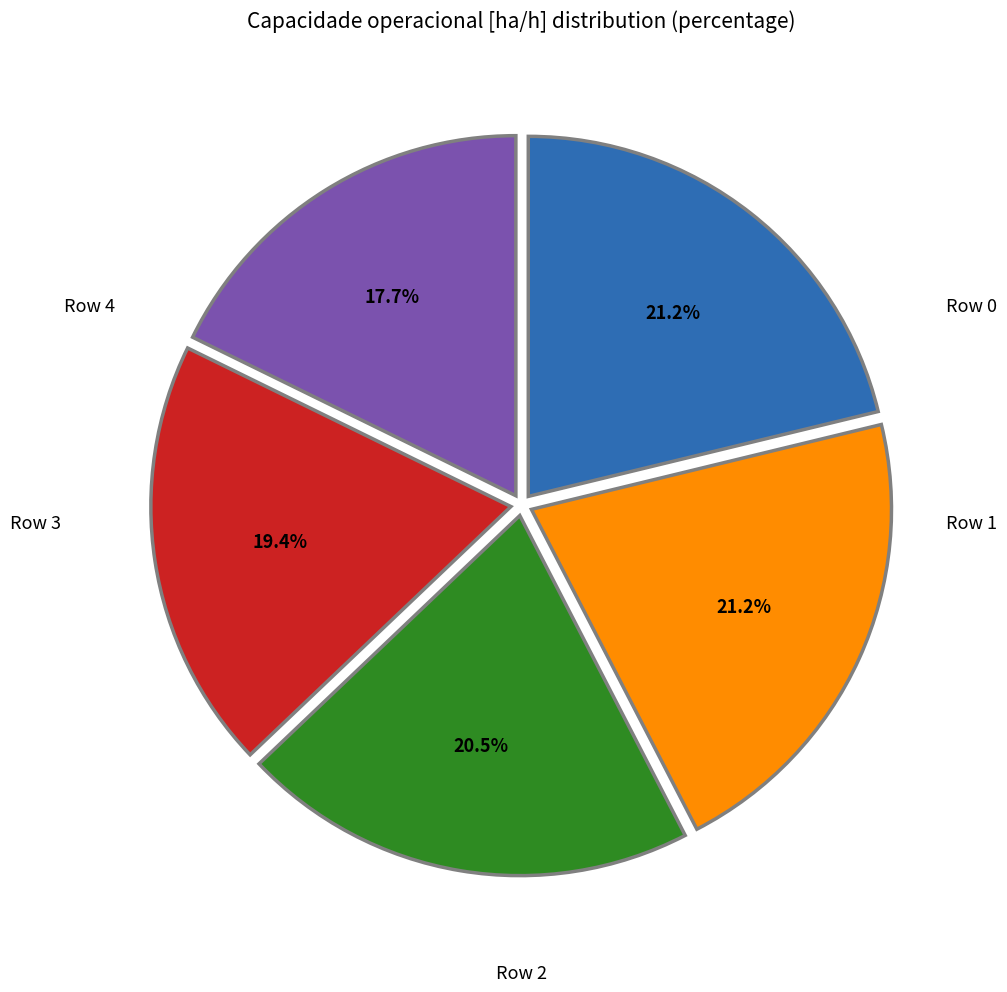

Is there any slice that represents more than half of the pie?

No